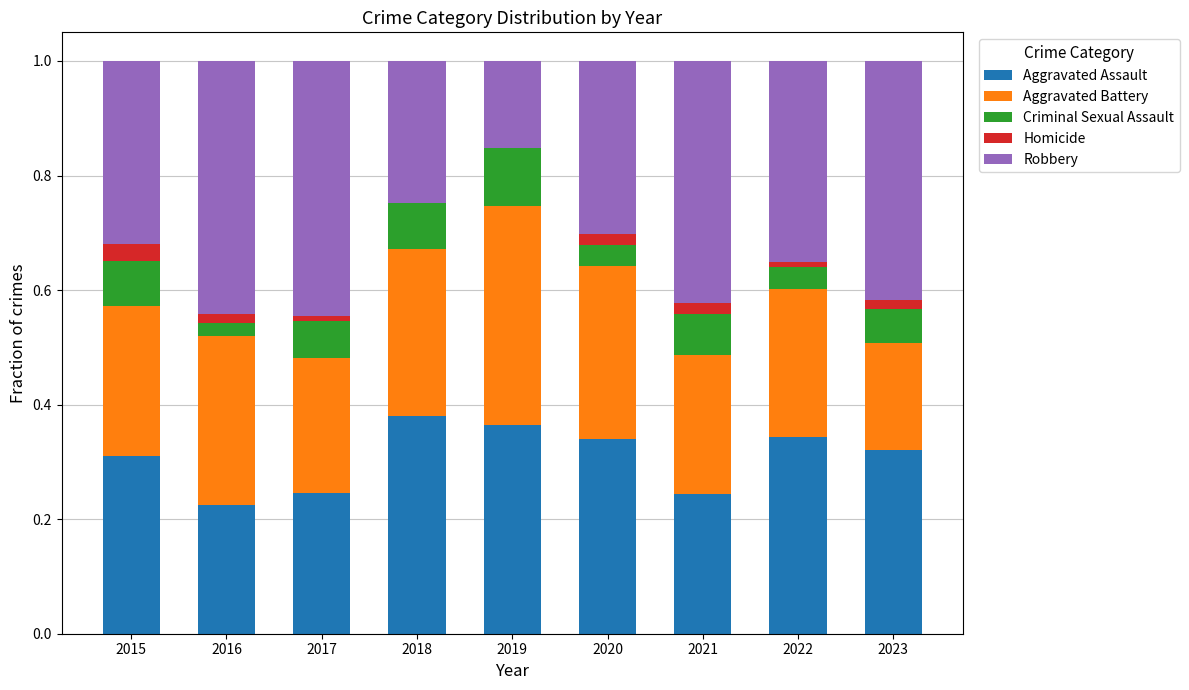

What is the total value across all series at 2018?

1.0